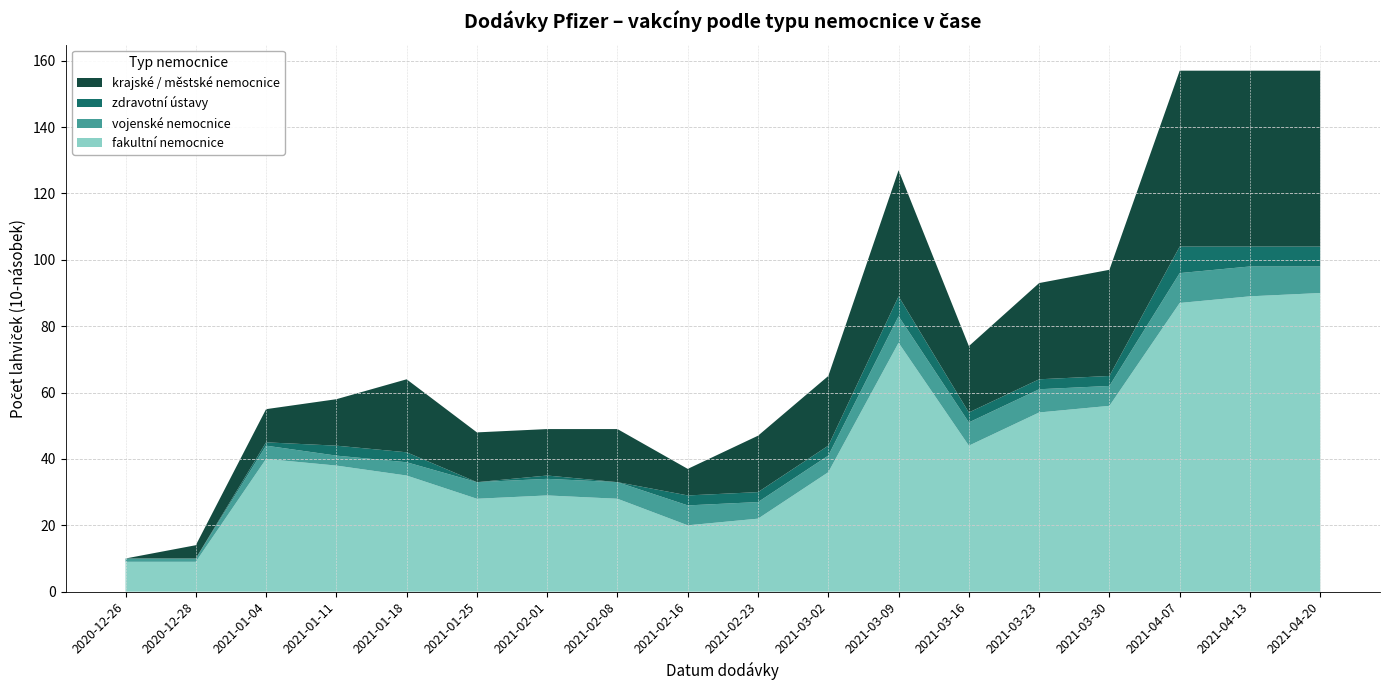

Reading left to right, what are all the values shown in this chart?

fakultní nemocnice: 2020-12-26=9	2020-12-28=9	2021-01-04=40	2021-01-11=38	2021-01-18=35	2021-01-25=28	2021-02-01=29	2021-02-08=28	2021-02-16=20	2021-02-23=22	2021-03-02=36	2021-03-09=75	2021-03-16=44	2021-03-23=54	2021-03-30=56	2021-04-07=87	2021-04-13=89	2021-04-20=90
vojenské nemocnice: 2020-12-26=1	2020-12-28=1	2021-01-04=4	2021-01-11=3	2021-01-18=4	2021-01-25=5	2021-02-01=5	2021-02-08=5	2021-02-16=6	2021-02-23=5	2021-03-02=5	2021-03-09=8	2021-03-16=7	2021-03-23=7	2021-03-30=6	2021-04-07=9	2021-04-13=9	2021-04-20=8
zdravotní ústavy: 2020-12-26=0	2020-12-28=0	2021-01-04=1	2021-01-11=3	2021-01-18=3	2021-01-25=0	2021-02-01=1	2021-02-08=0	2021-02-16=3	2021-02-23=3	2021-03-02=3	2021-03-09=6	2021-03-16=3	2021-03-23=3	2021-03-30=3	2021-04-07=8	2021-04-13=6	2021-04-20=6
krajské / městské nemocnice: 2020-12-26=0	2020-12-28=4	2021-01-04=10	2021-01-11=14	2021-01-18=22	2021-01-25=15	2021-02-01=14	2021-02-08=16	2021-02-16=8	2021-02-23=17	2021-03-02=21	2021-03-09=38	2021-03-16=20	2021-03-23=29	2021-03-30=32	2021-04-07=53	2021-04-13=53	2021-04-20=53